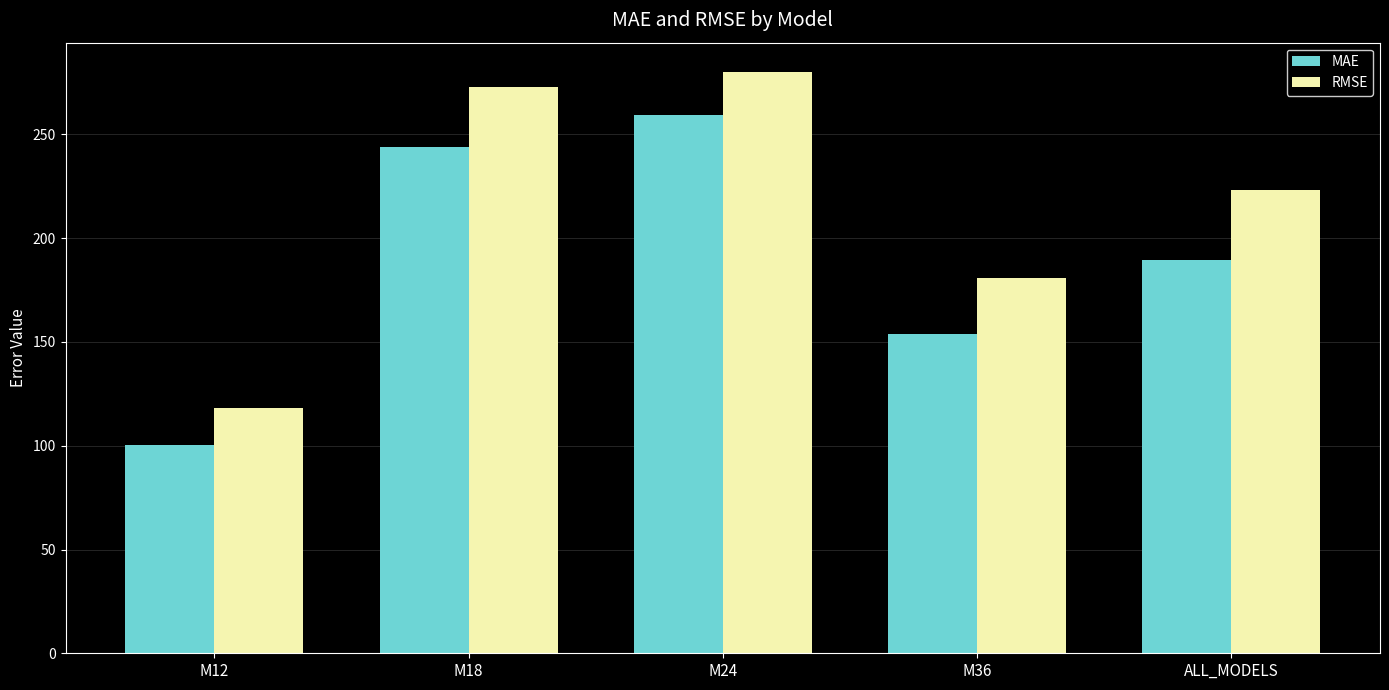

What is the label of the 5th bar from the left?

ALL_MODELS